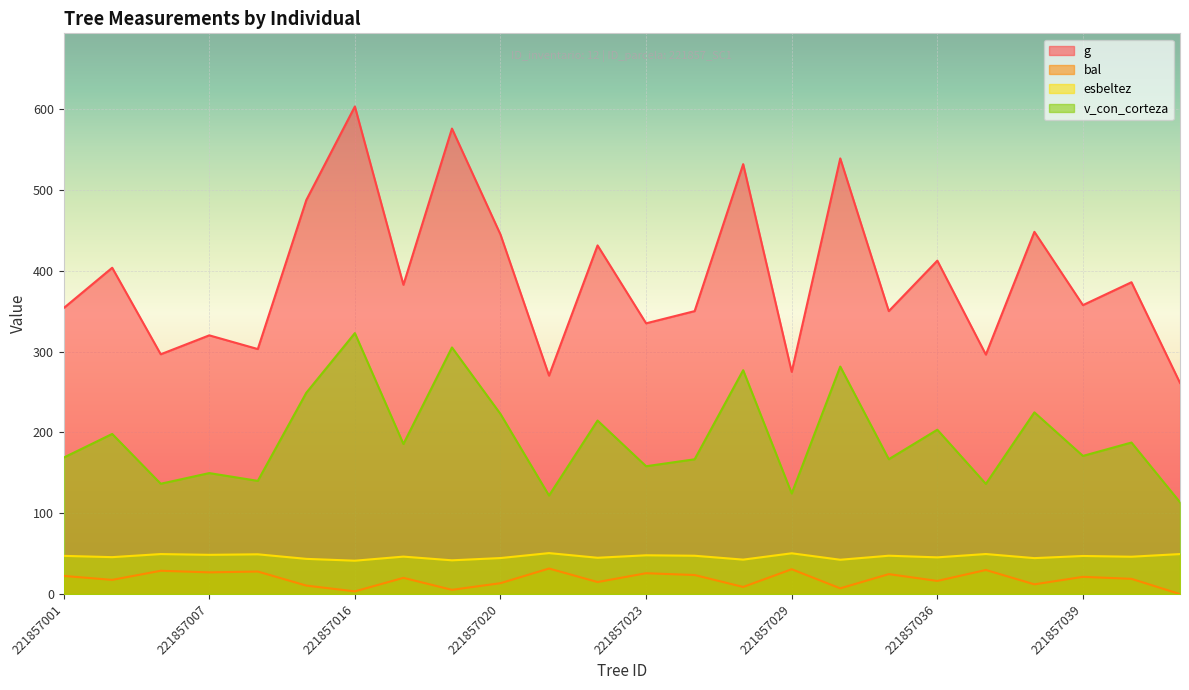

Between 221857040 and 221857041, which is larger?

221857040